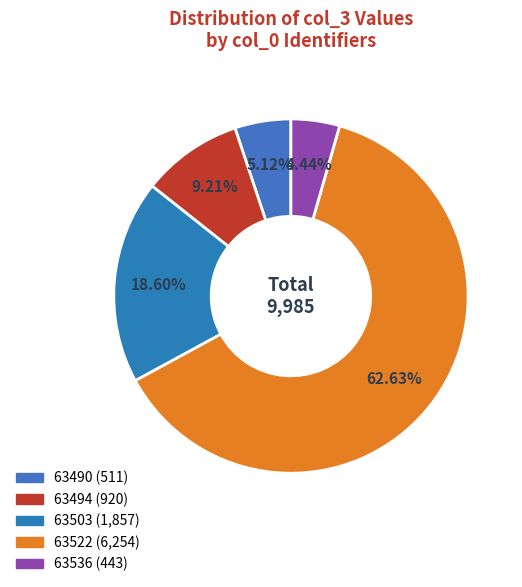

To the nearest percent, what portion does 63503 represent?

19%